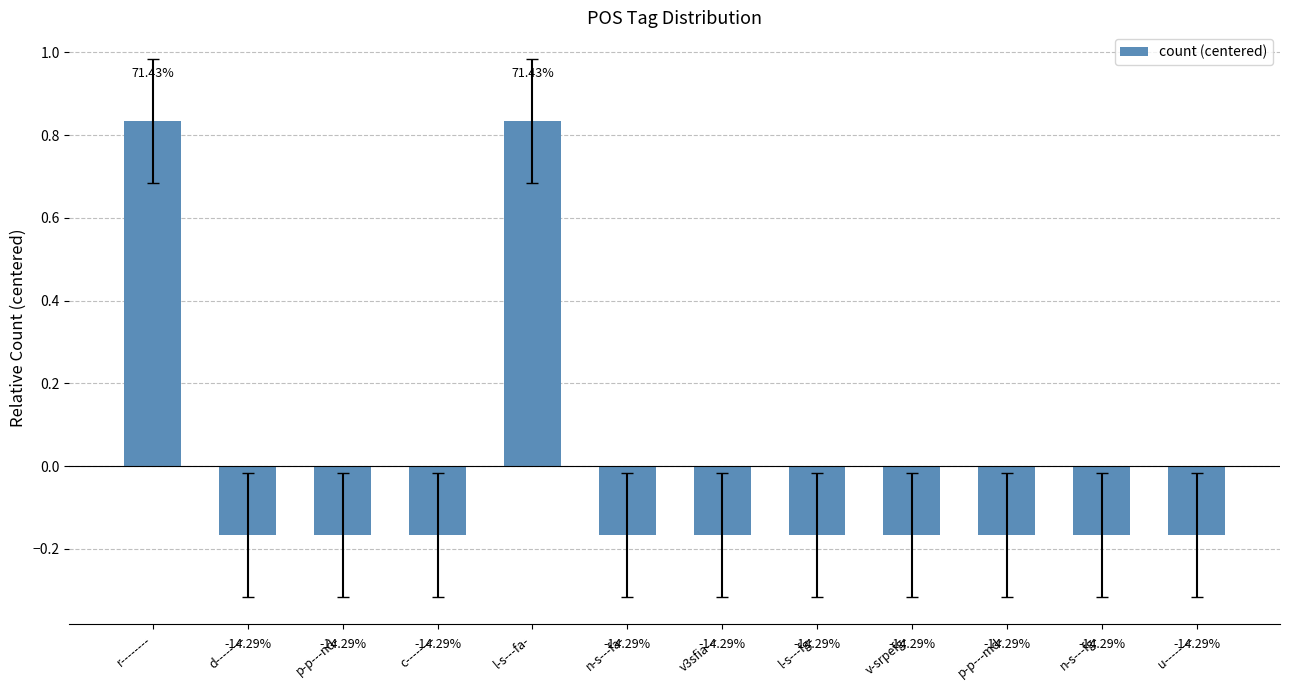

Count the values in the range 0 to 1.

2